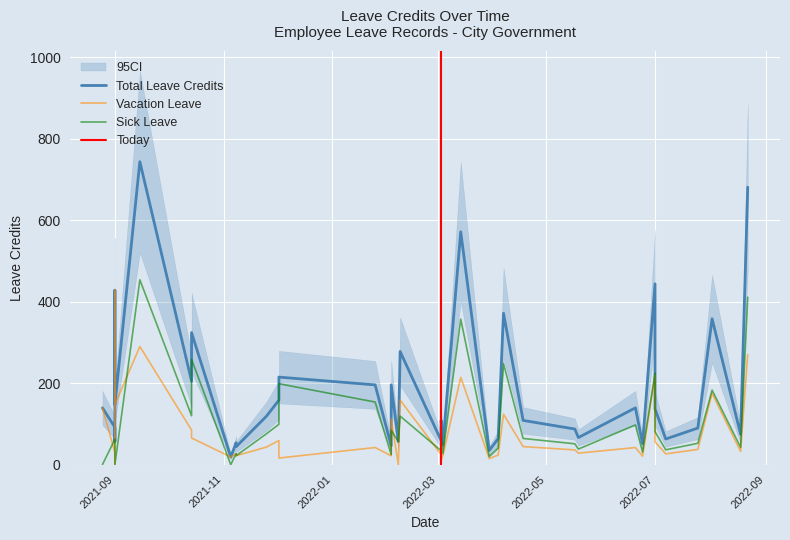

True or false: Sick Leave has a value of 32.7 at 2021-09.

False